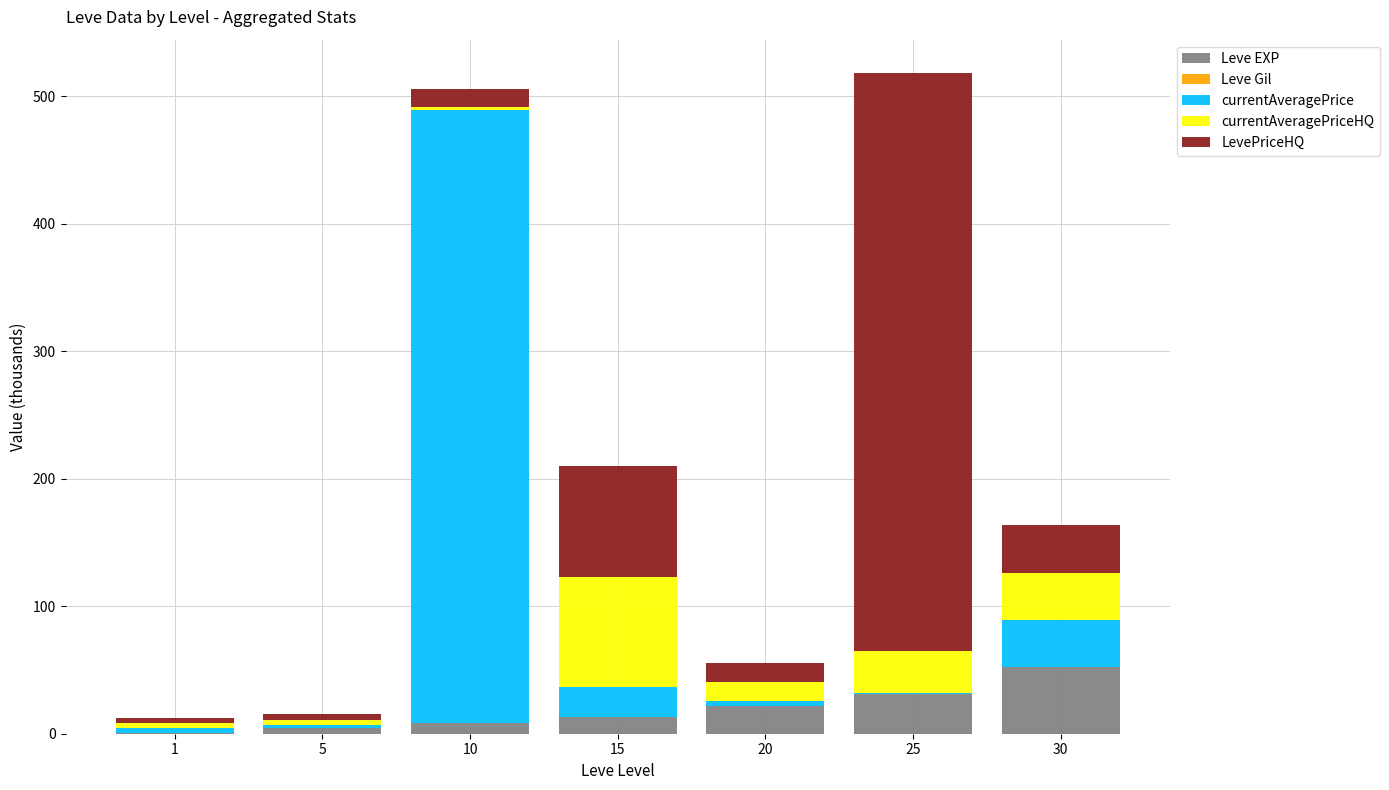

Which category has the highest value in the Leve EXP series?

30